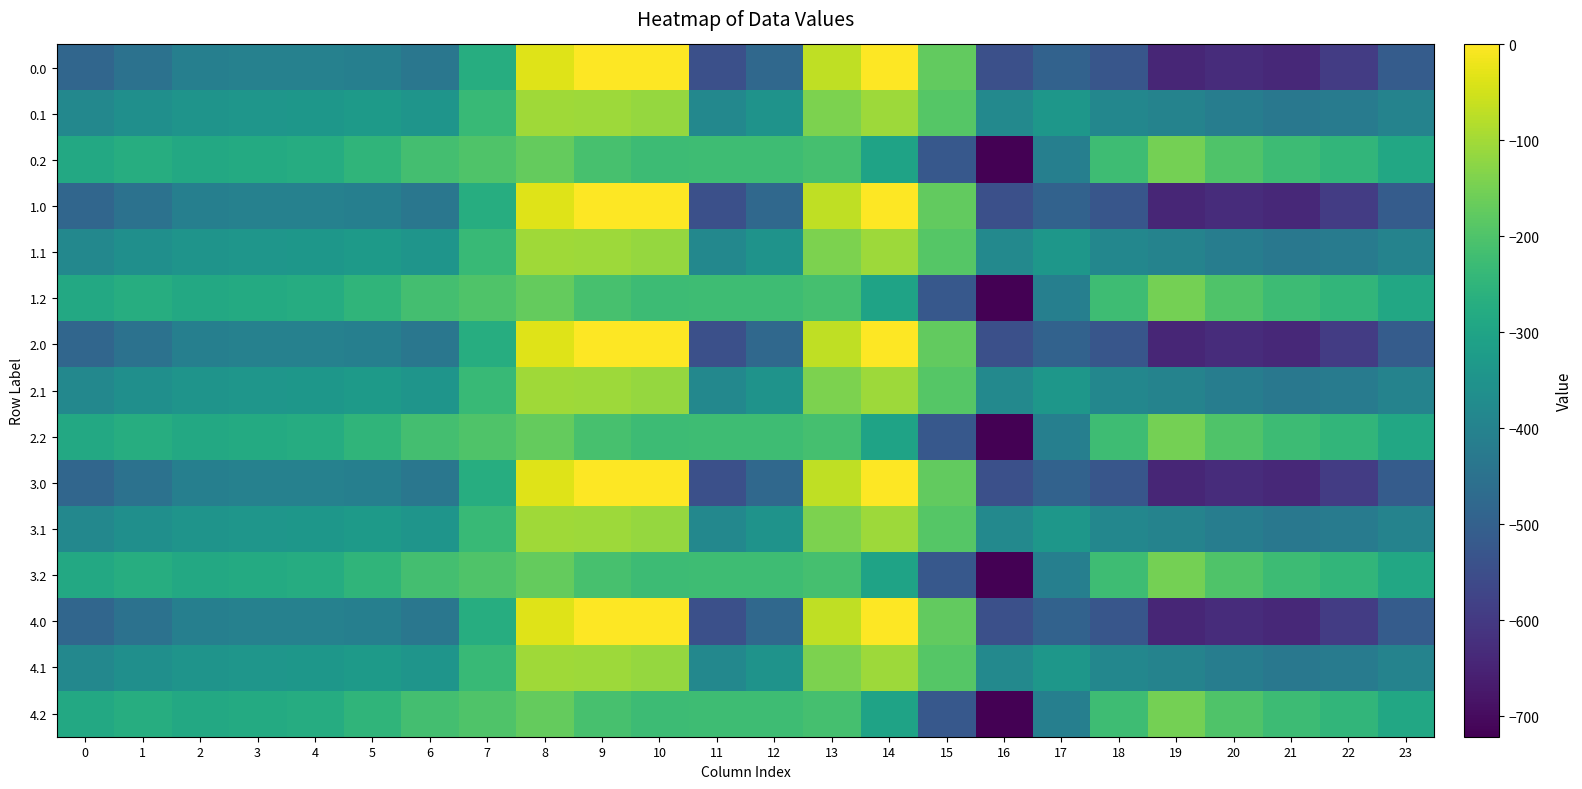

At 20, list the series in order from smallest to largest.

0.0, 1.0, 2.0, 3.0, 4.0, 0.1, 1.1, 2.1, 3.1, 4.1, 0.2, 1.2, 2.2, 3.2, 4.2